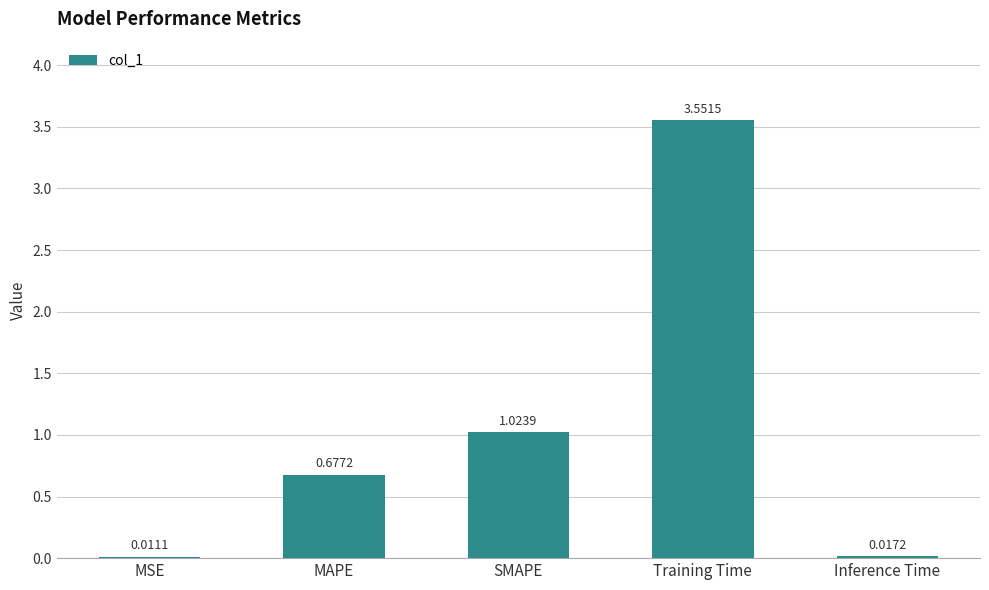

What is the change in value from SMAPE to Training Time?

+2.5